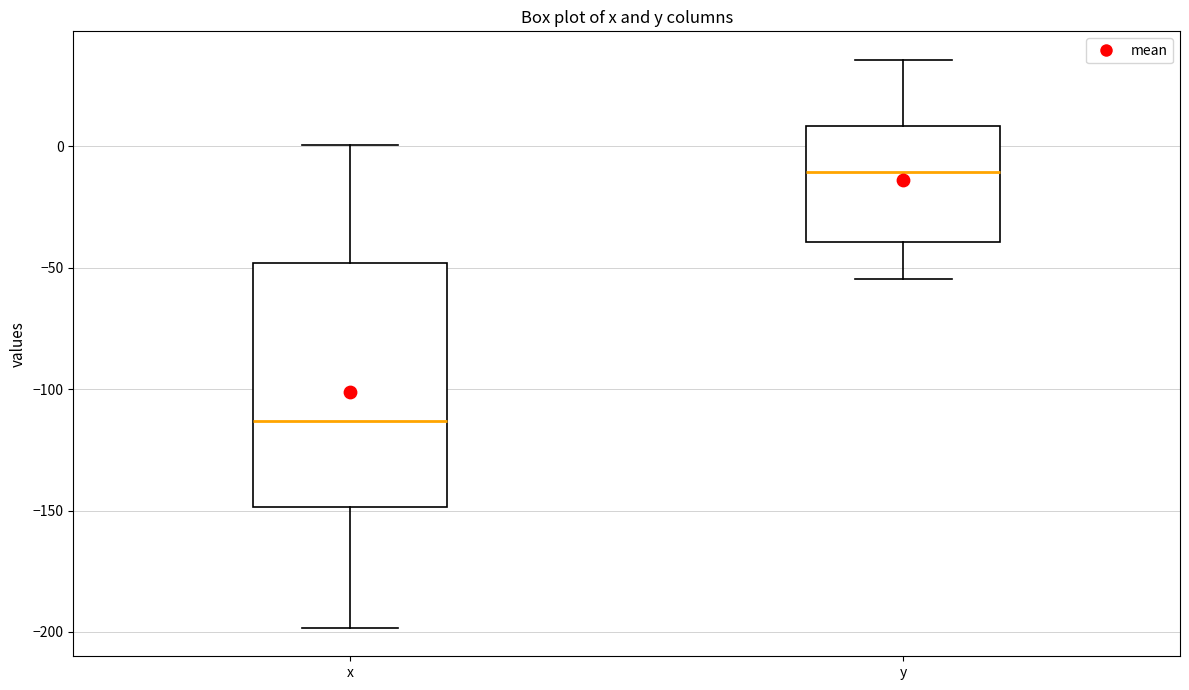

Where does the lower whisker of the box for x end on the y-axis? The values are not printed on the chart, so give them approximately, as read against the axis.

-200